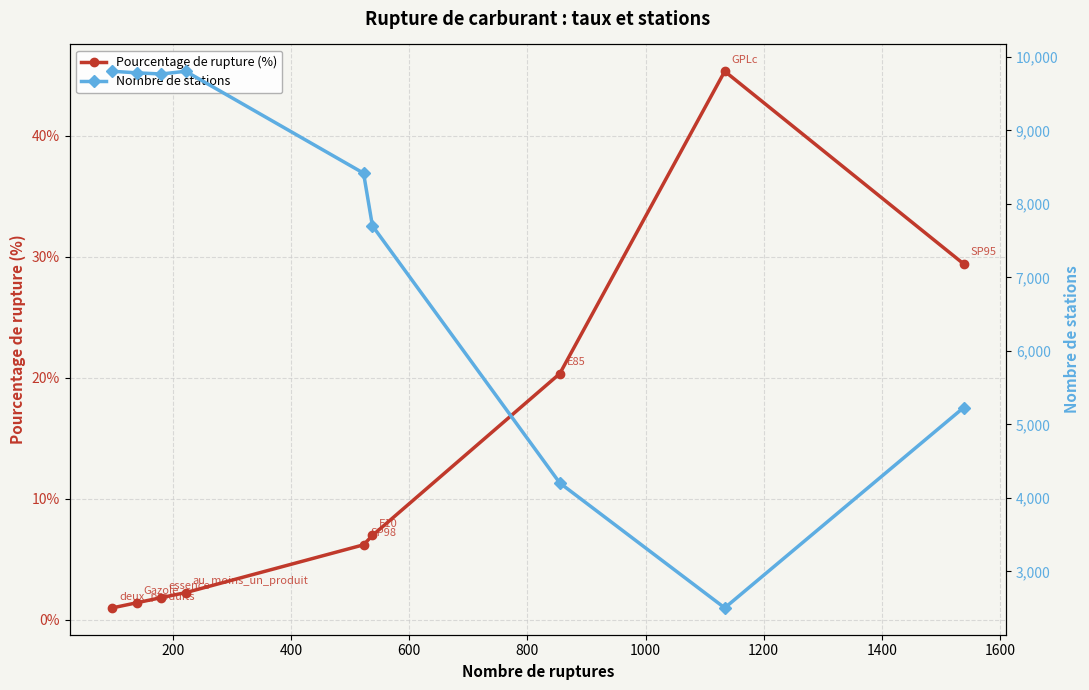

How many series are shown in this chart?

2